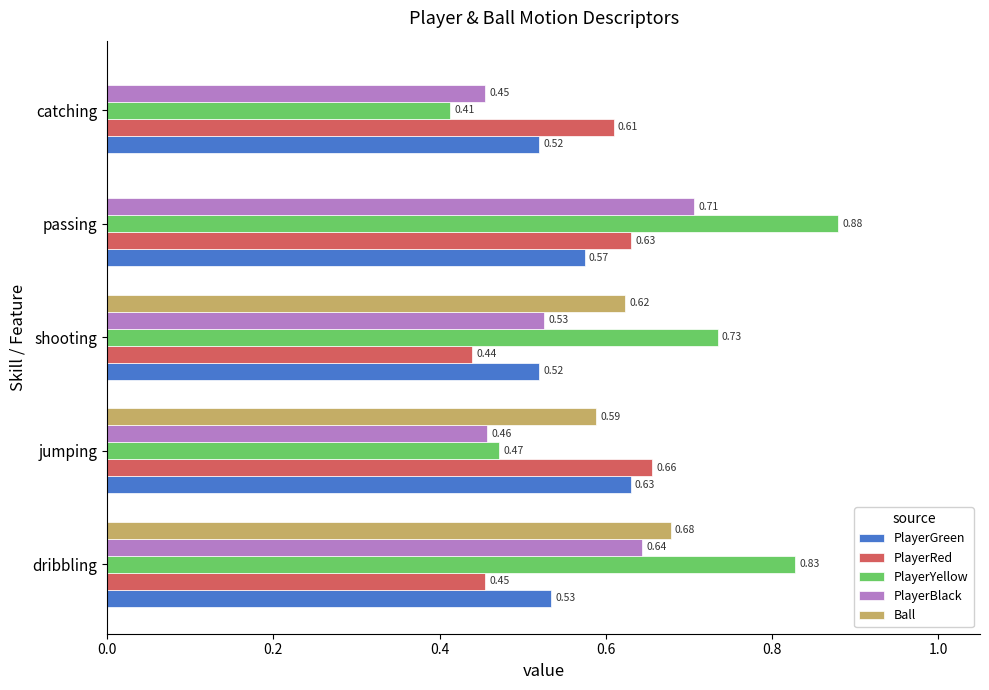

At which label does PlayerBlack reach its peak?

passing